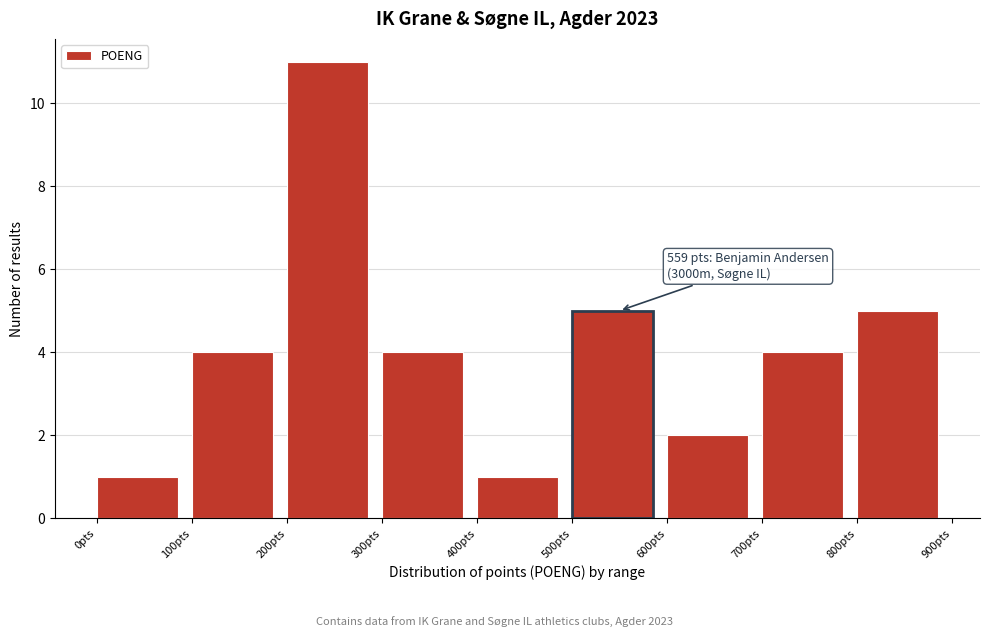

Which range on the x-axis has the tallest bar?

200 to 300